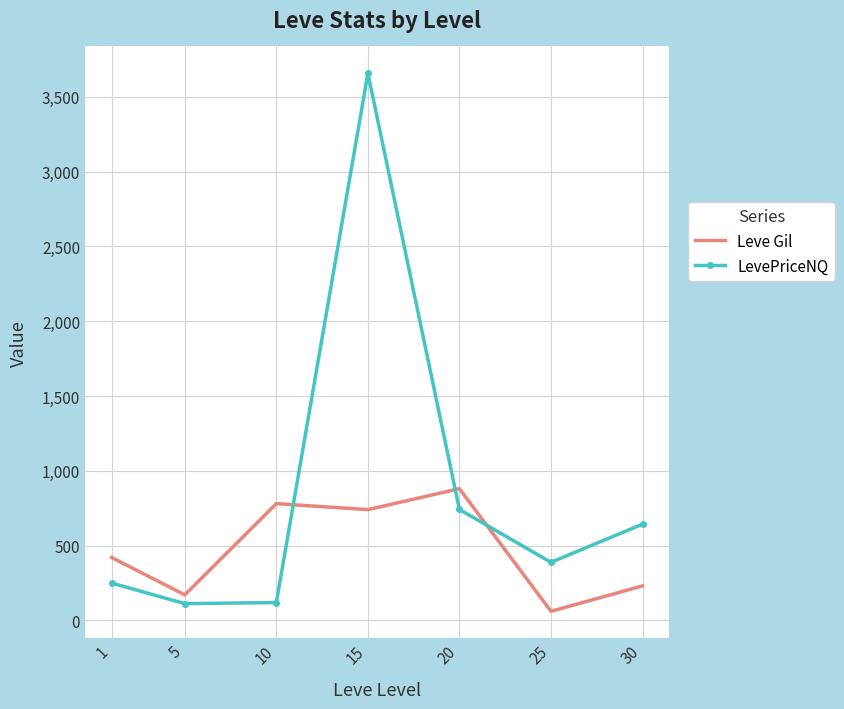

What is the difference between the Leve Gil values at 15 and 20?

140.0